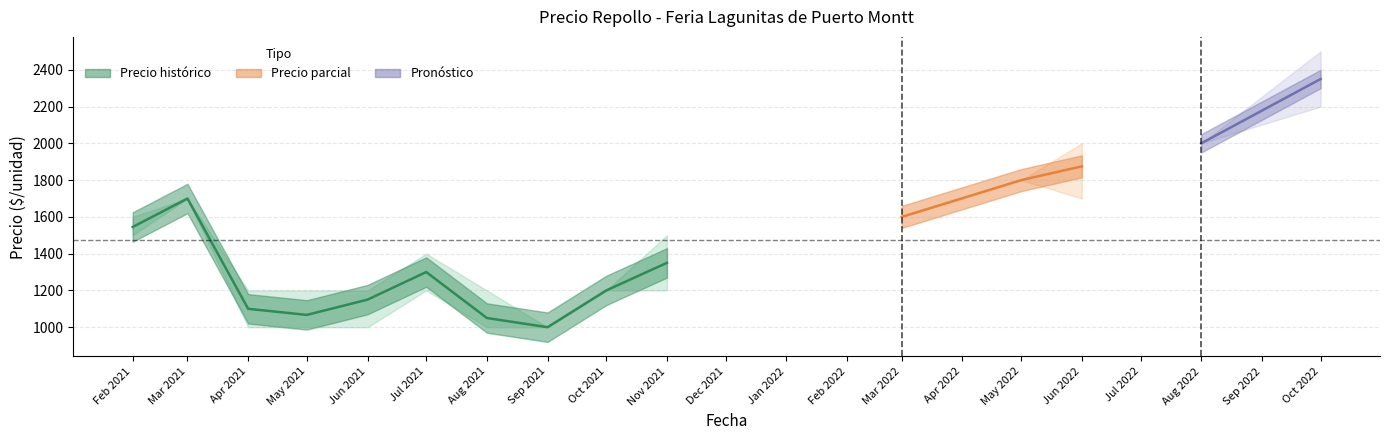

What is the difference between the maximum and minimum values in the Precio maximo series?

1500